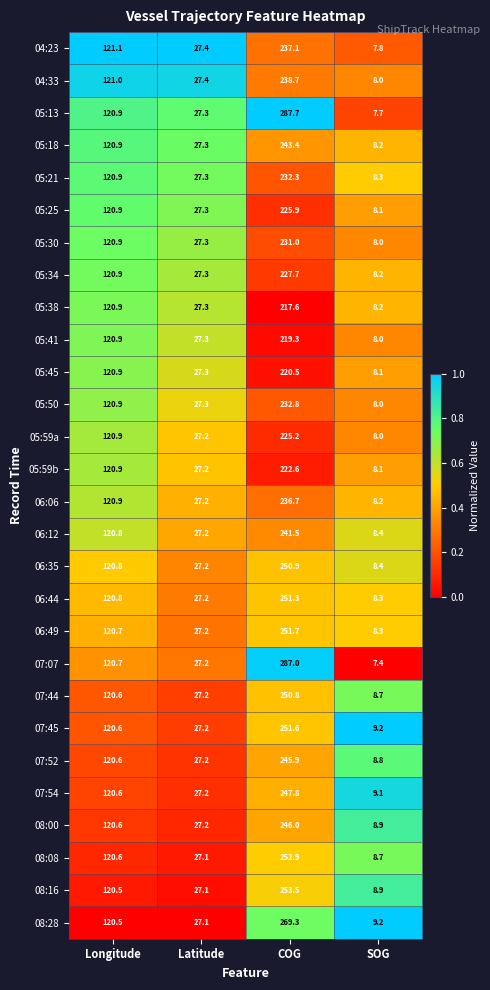

What is the sum of the 05:34 values at Latitude and Longitude?

148.2